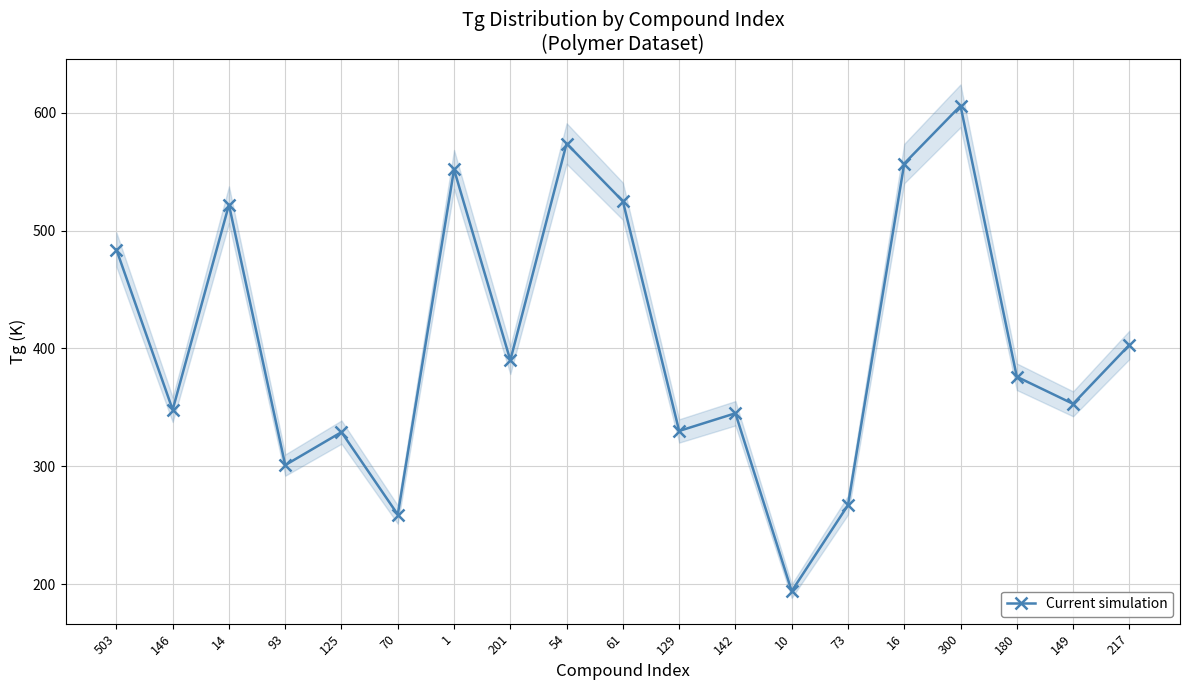

What is the ratio of the value at 142 to the value at 54?

0.6